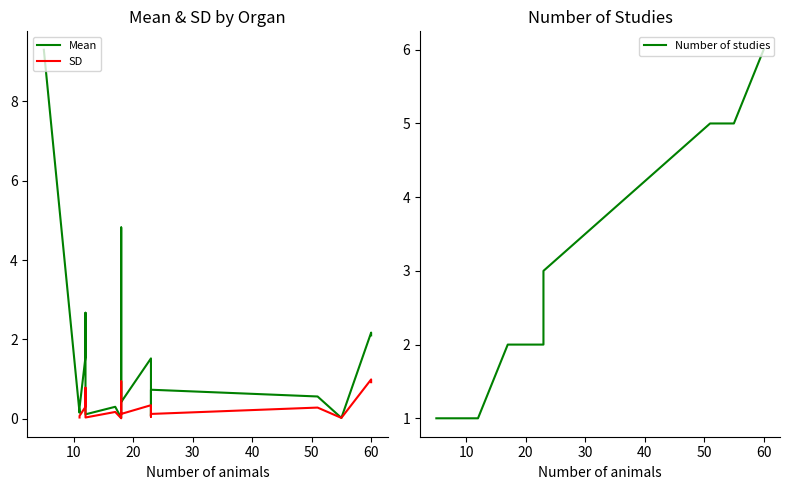

Does the chart display data point markers on the line(s)?

No